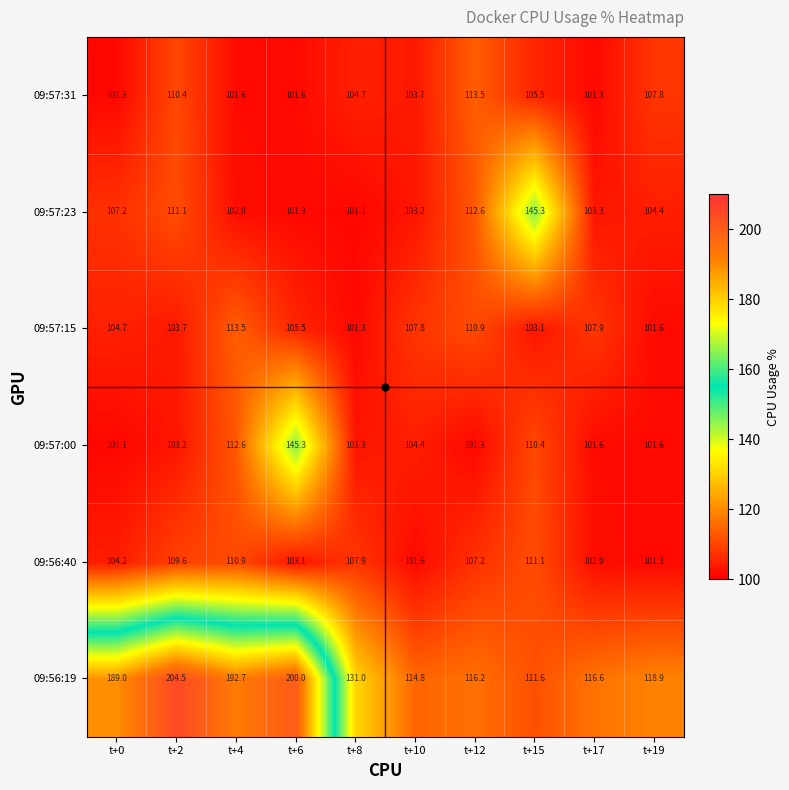

How many values in the 09:56:19 series are below 131?

5